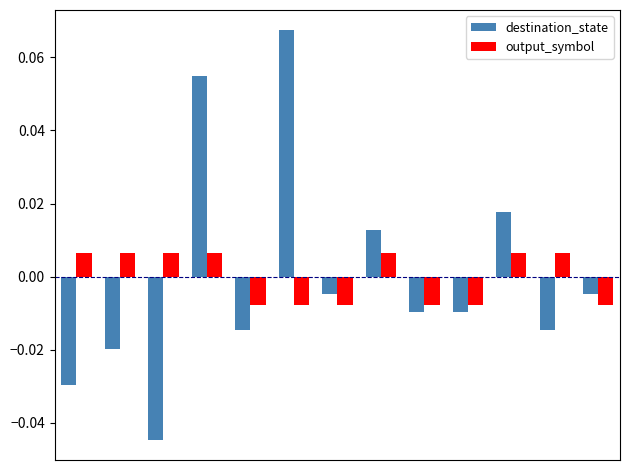

At how many categories does at least one series exceed 0?

8